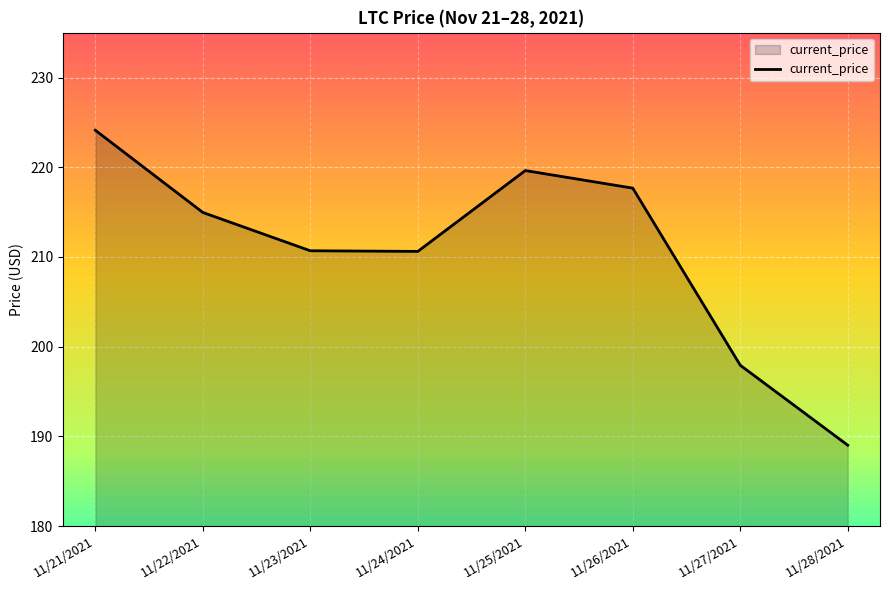

What is the approximate value at 11/22/2021?

215.0